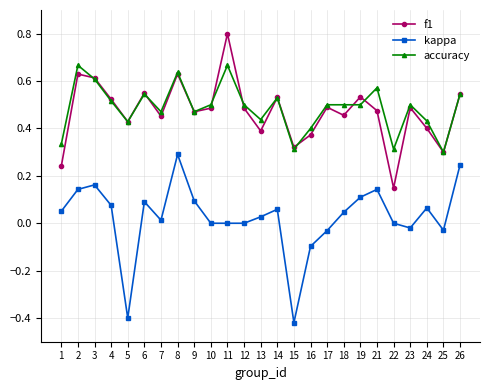

Count the number of data series in this chart.

3